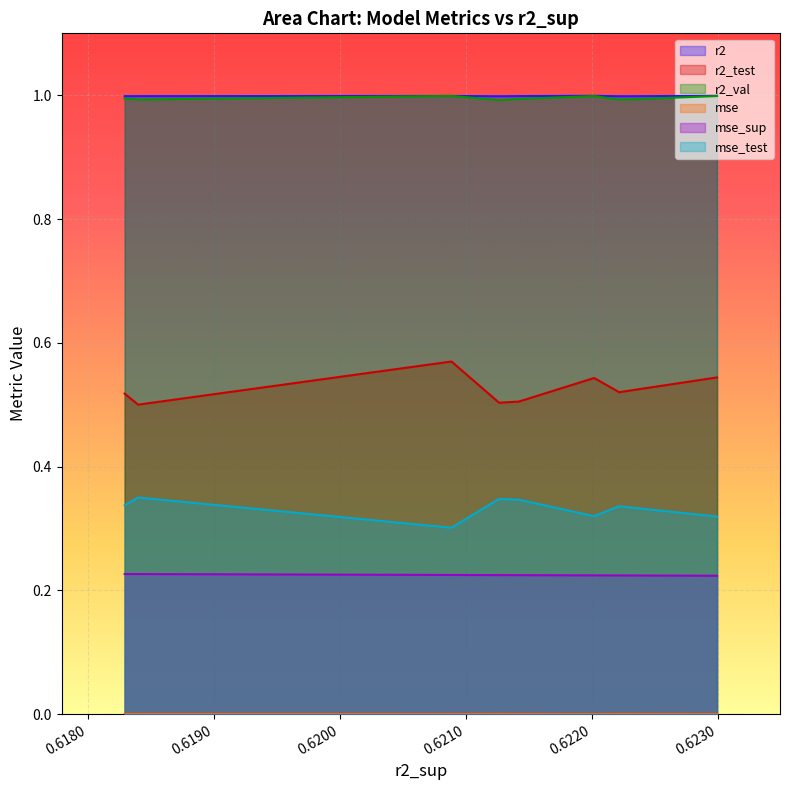

True or false: mse_sup and r2_test intersect in this chart.

False